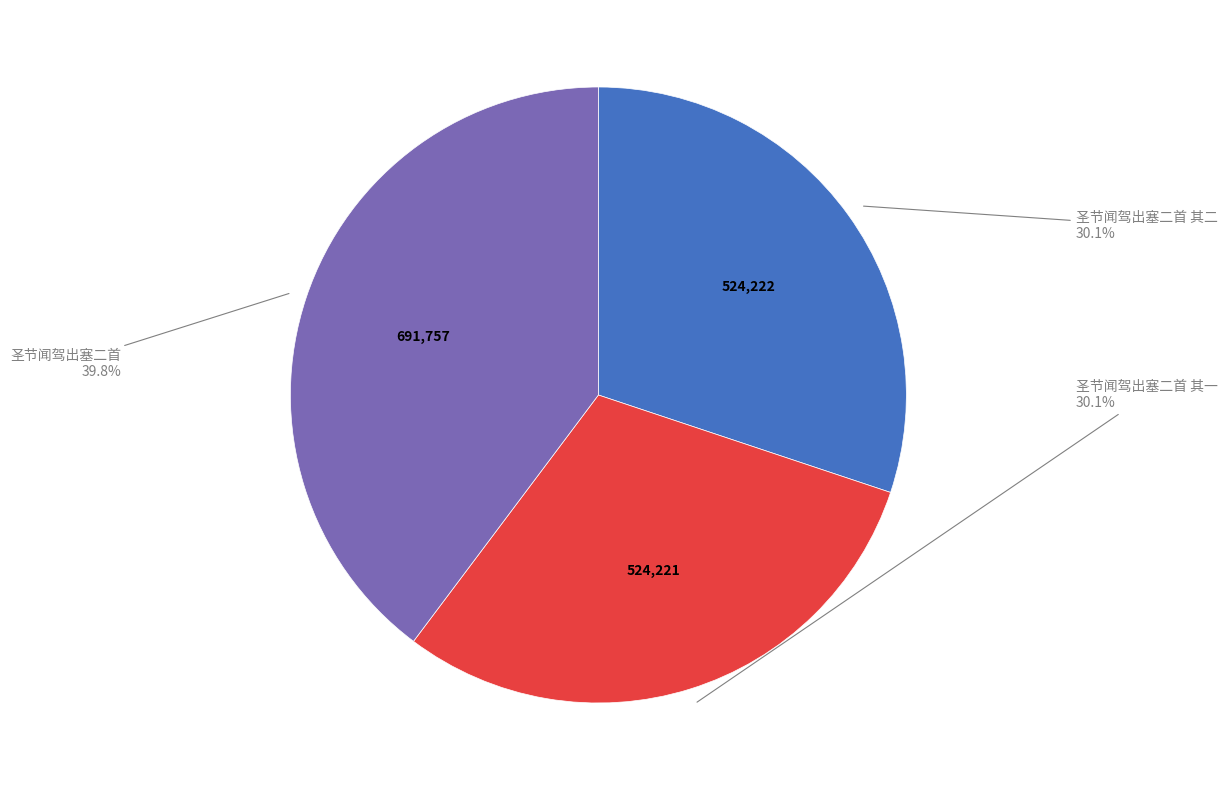

How many slices are in this pie chart?

3